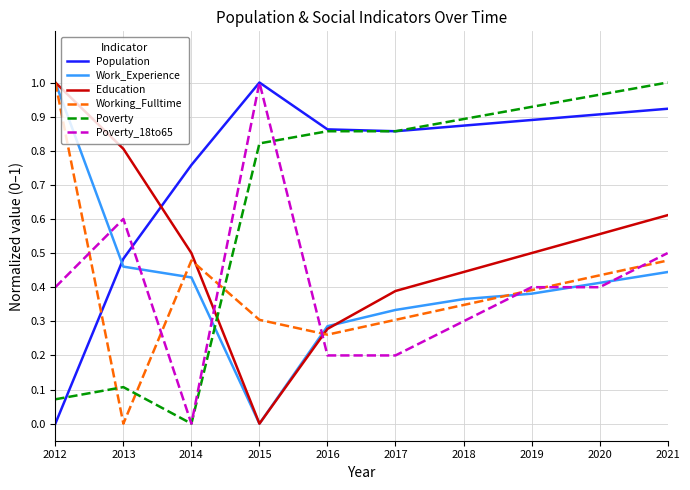

How many lines are shown in the chart?

6